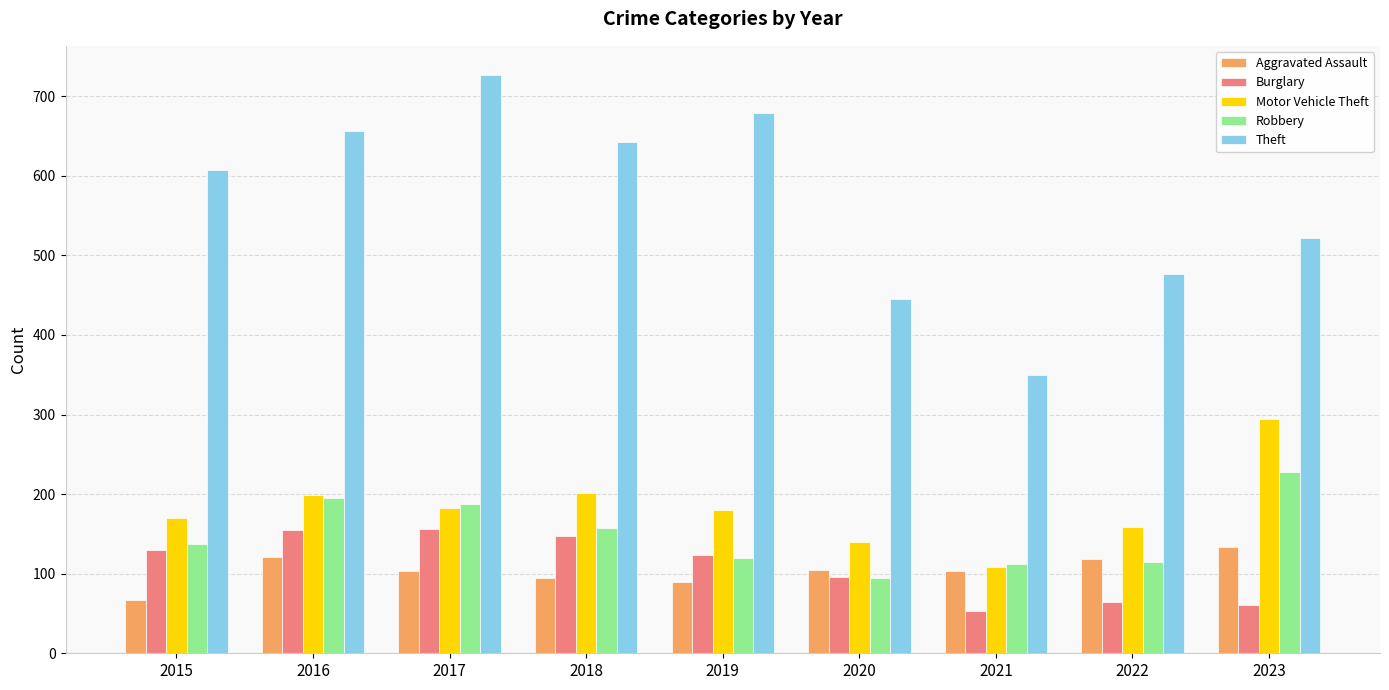

What is the minimum value shown in the chart?

53